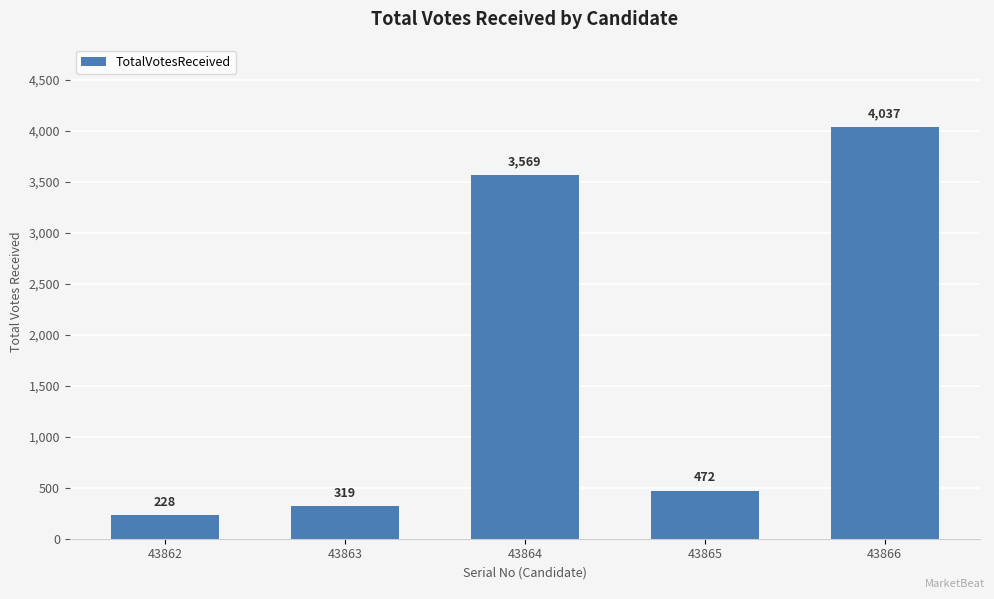

The value at 43863 is 319. True or false?

True